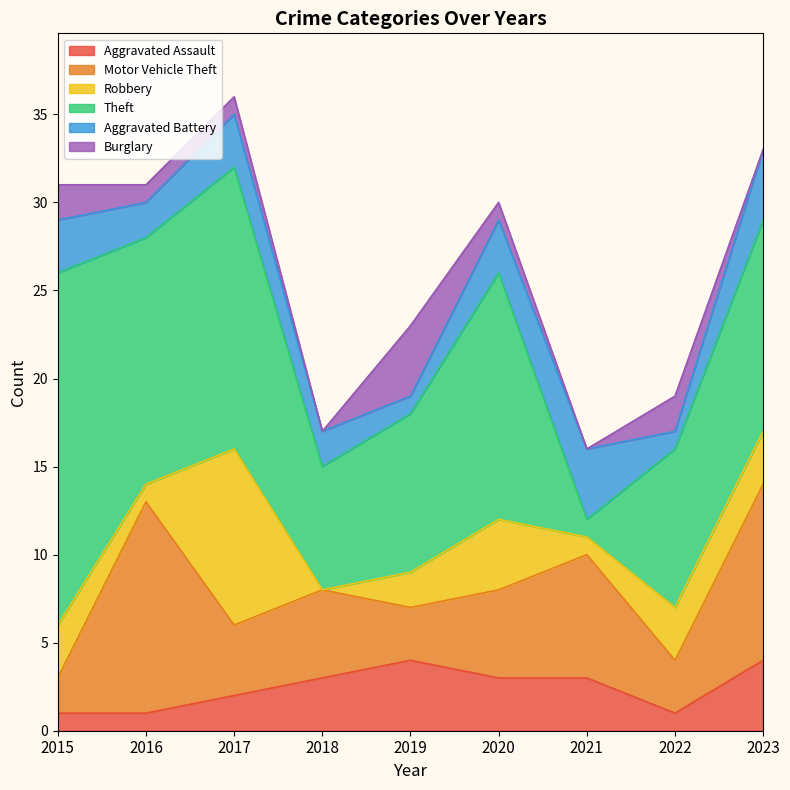

What is the difference between the maximum and minimum values in the Robbery series?

10